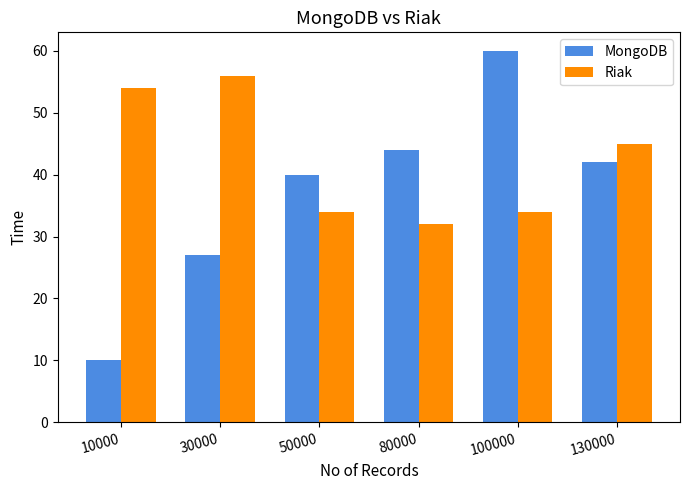

What are all the series names shown in the legend?

MongoDB, Riak